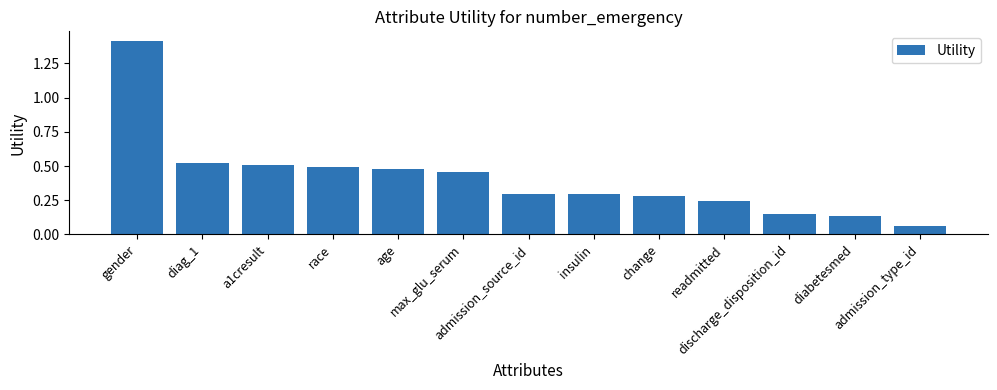

Are the bars grouped side by side (vs. stacked)?

No